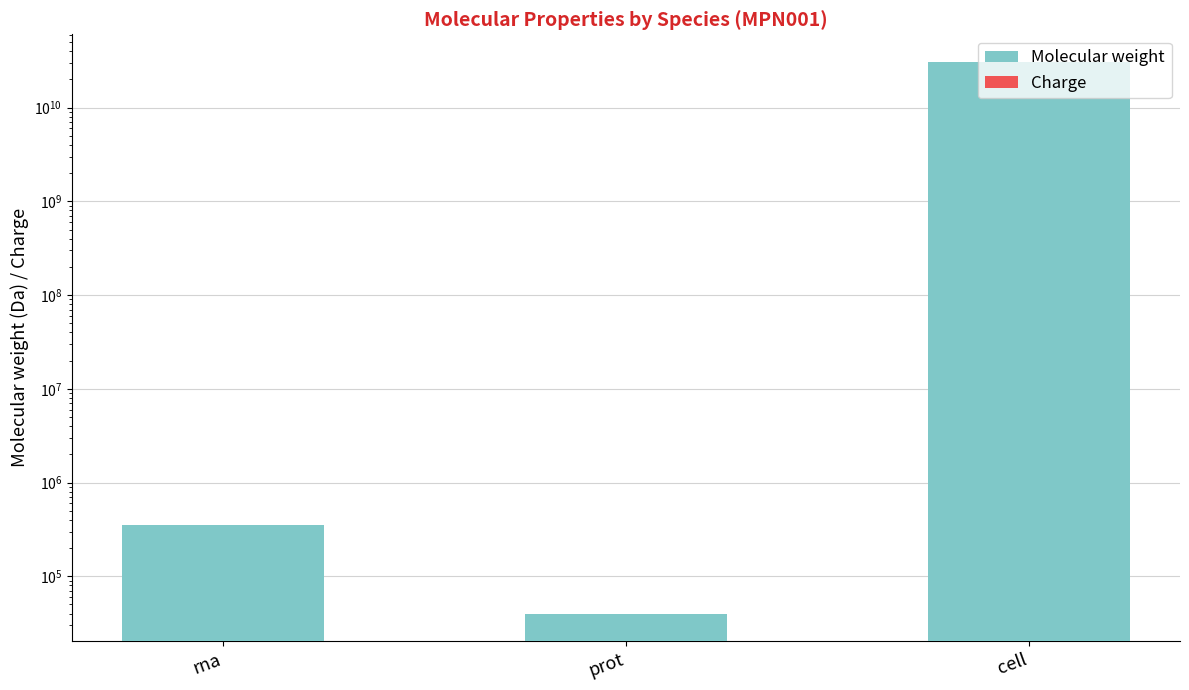

At prot, list the series in order from smallest to largest.

Charge, Molecular weight